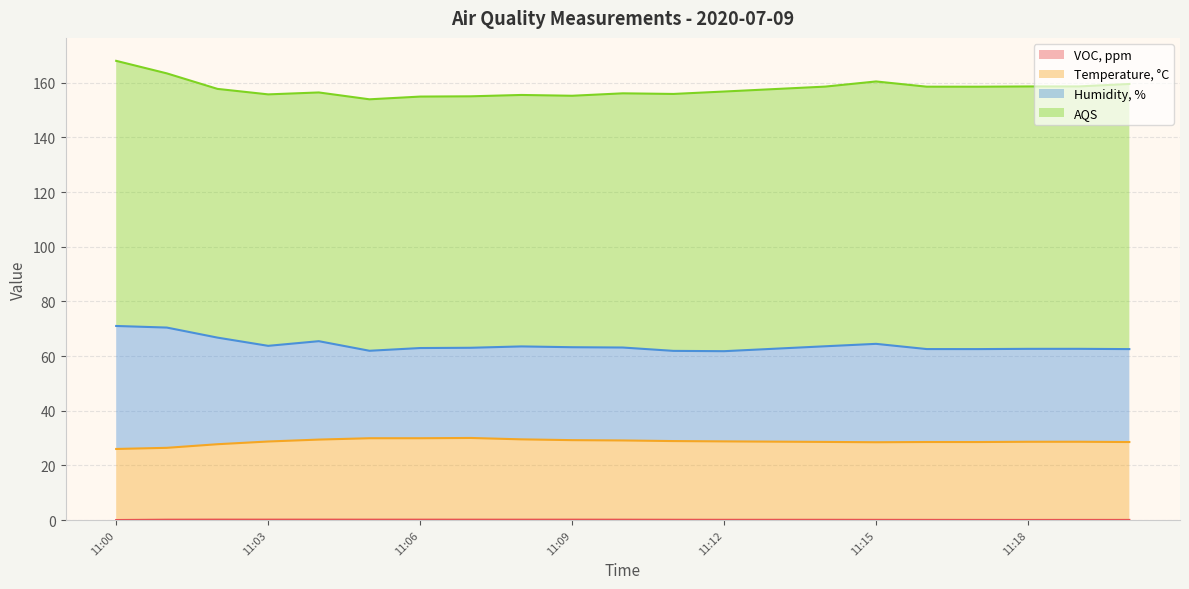

At which category does the chart reach its peak across all series?

11:00